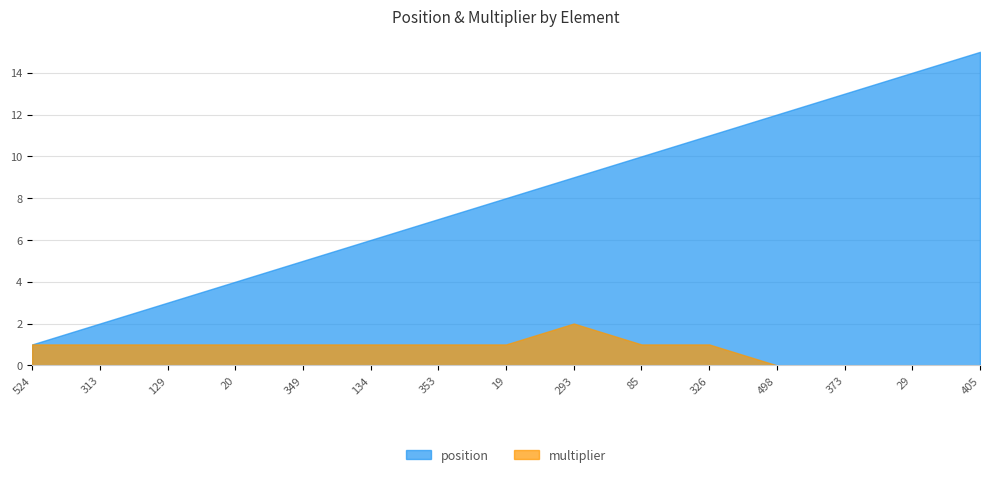

At which label is position closest to 8?

19